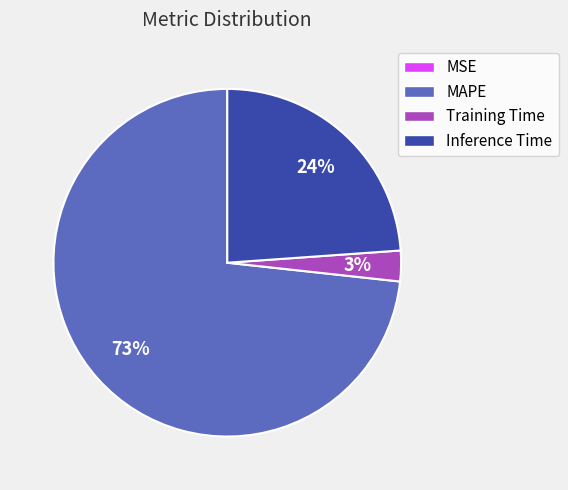

Which category accounts for the majority?

MAPE